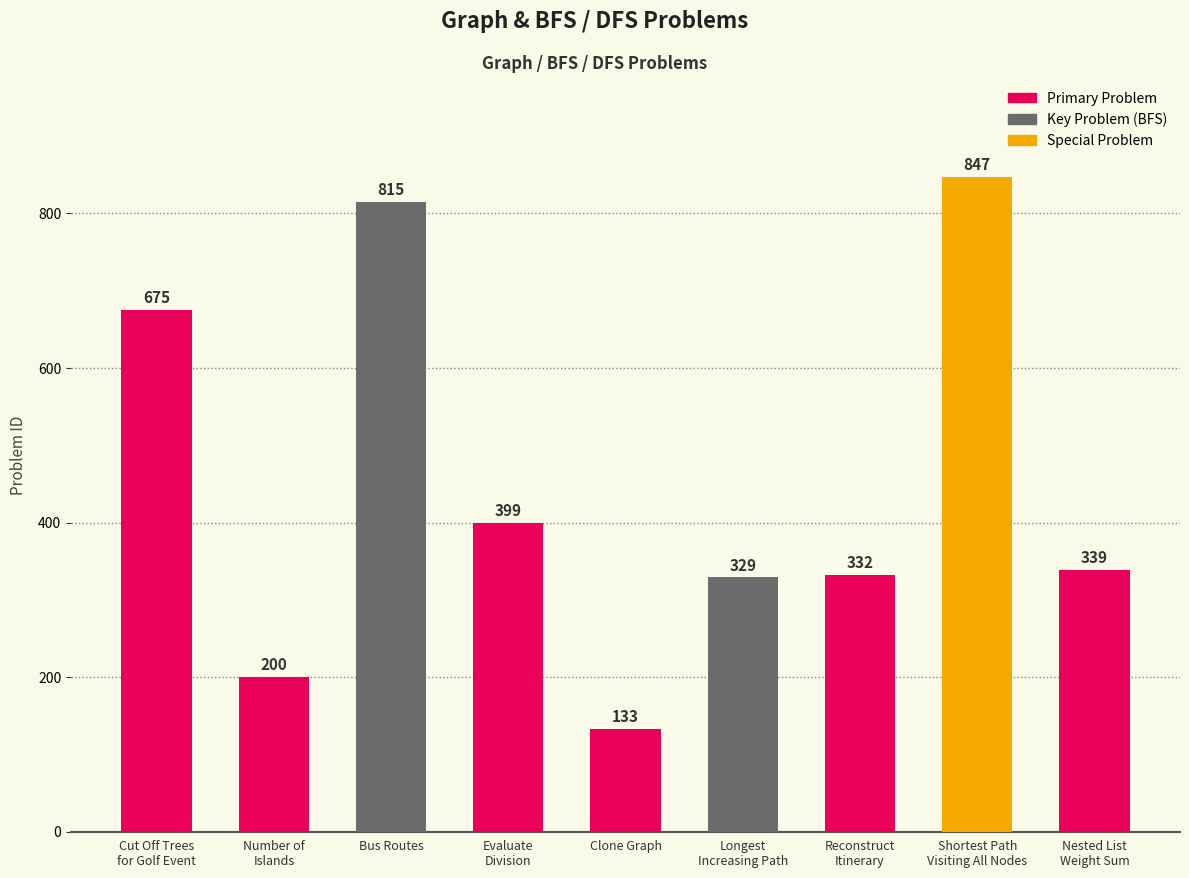

What position from the right is Longest
Increasing Path?

4